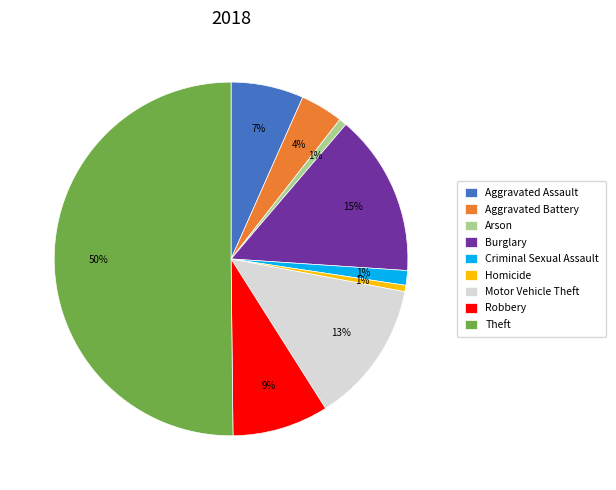

What is the majority slice?

Theft